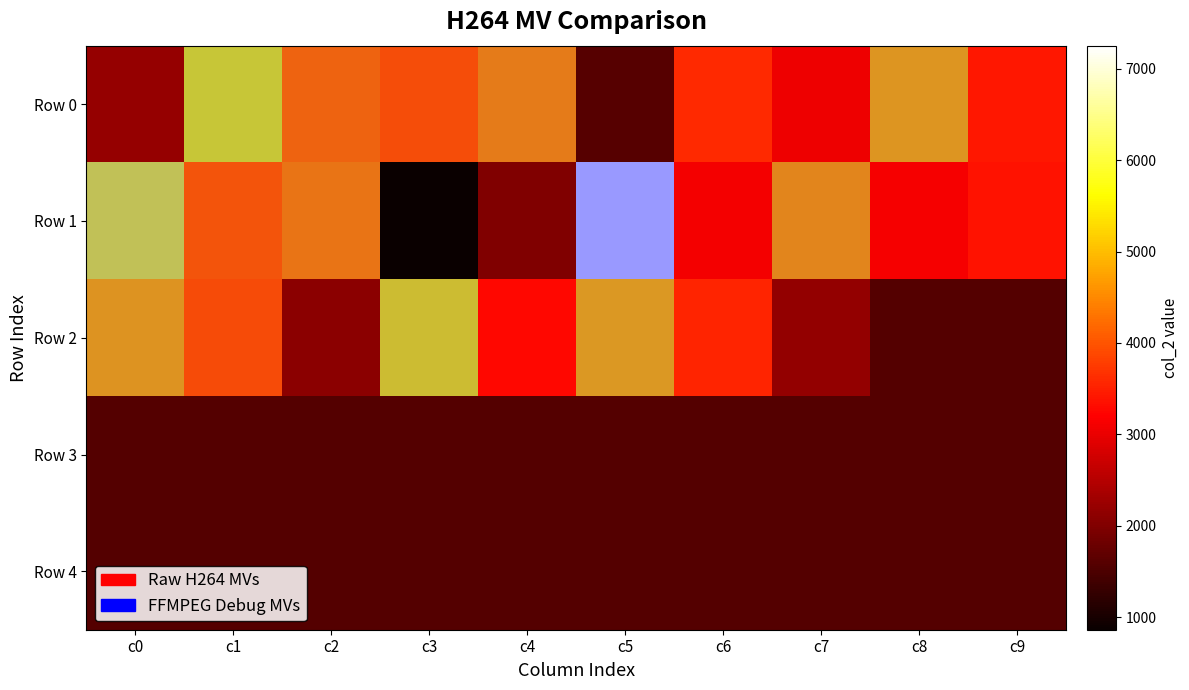

Count the number of data series in this chart.

5